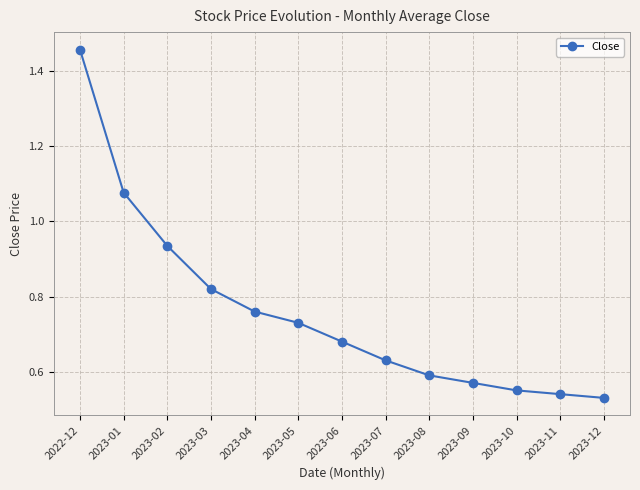

List the labels in order of value, largest first.

2022-12, 2023-01, 2023-02, 2023-03, 2023-04, 2023-05, 2023-06, 2023-07, 2023-08, 2023-09, 2023-10, 2023-11, 2023-12